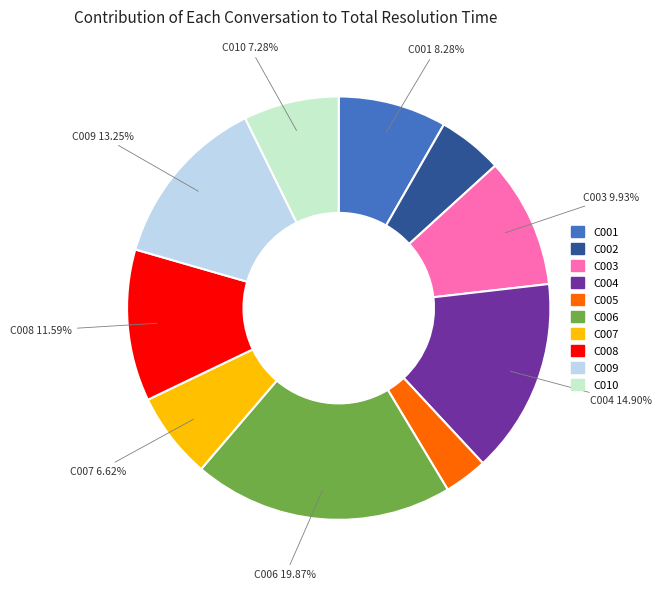

What percentage is the C001 slice, to the nearest percent?

8%